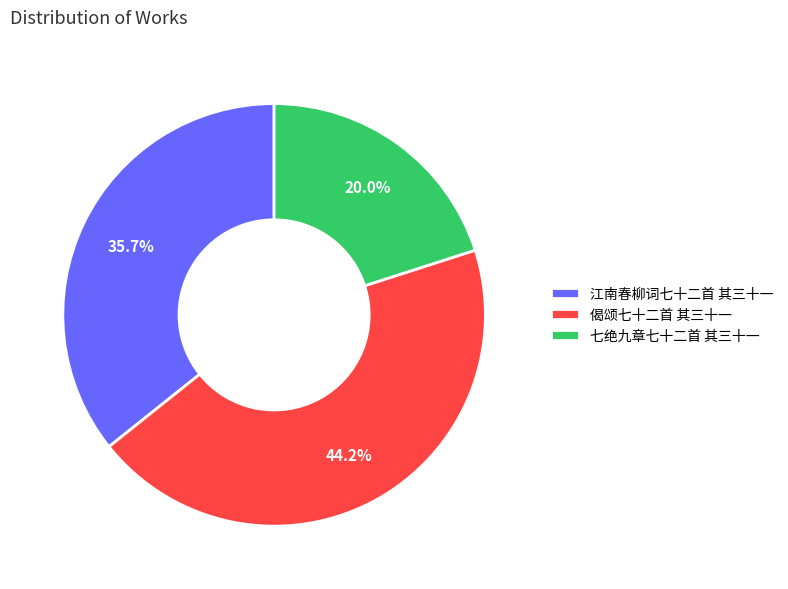

To the nearest percent, what is the average slice percentage?

33%